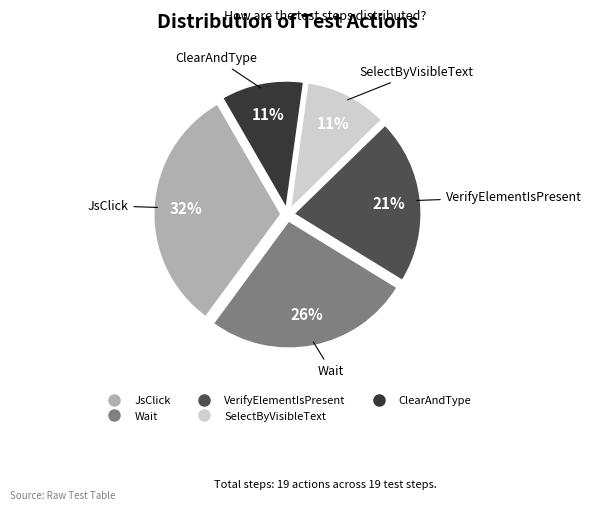

To the nearest percent, what percentage of the pie is Wait?

26%